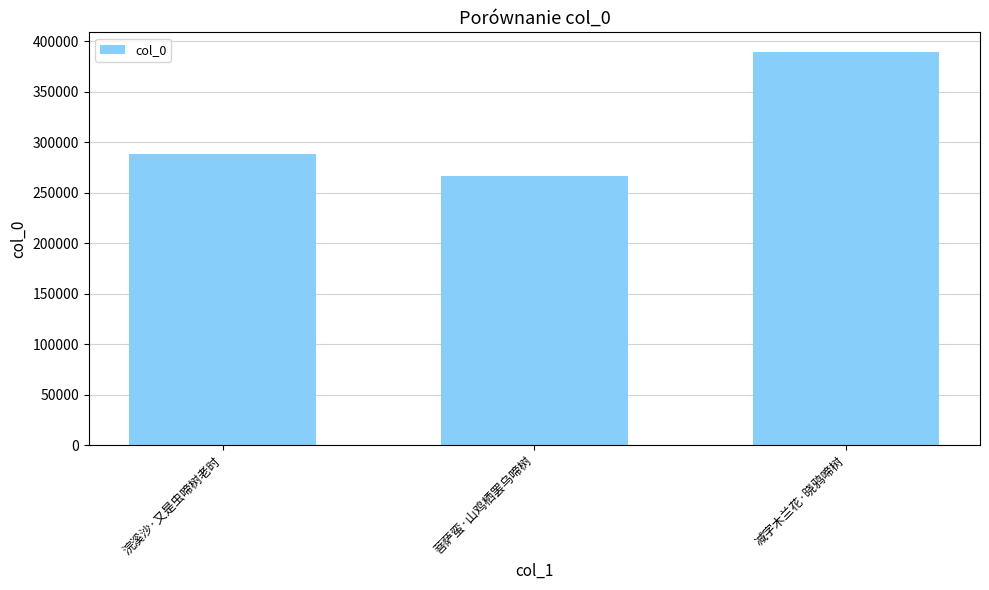

What is the difference between the values at 减字木兰花·晓鸦啼树 and 菩萨蛮·山鸡栖罢乌啼树?

123077